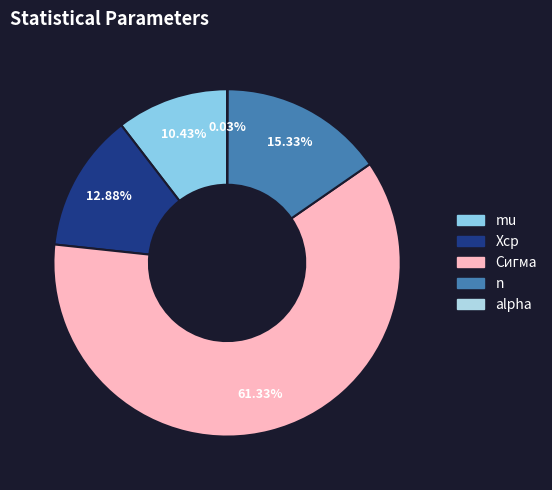

How many slices are in this pie chart?

5